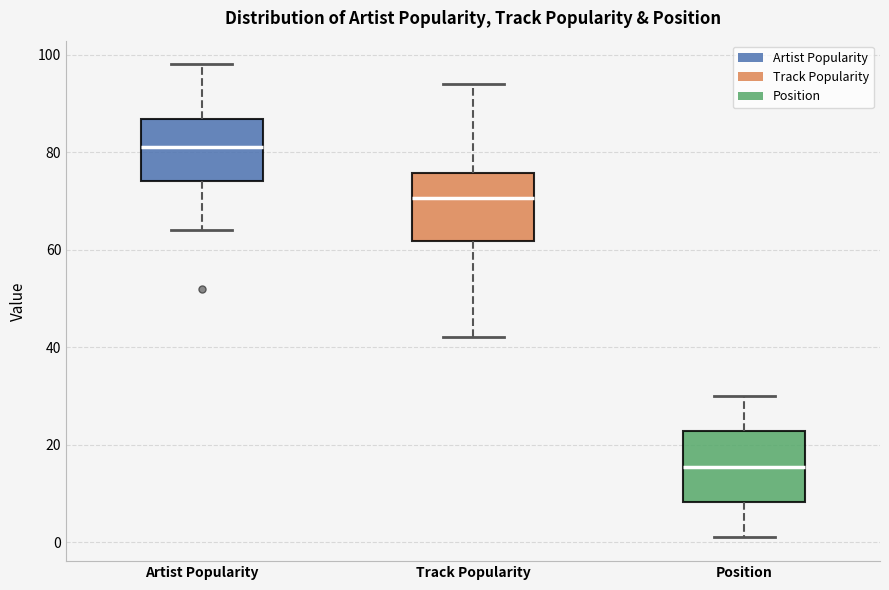

Which box's median line is the lowest?

Position